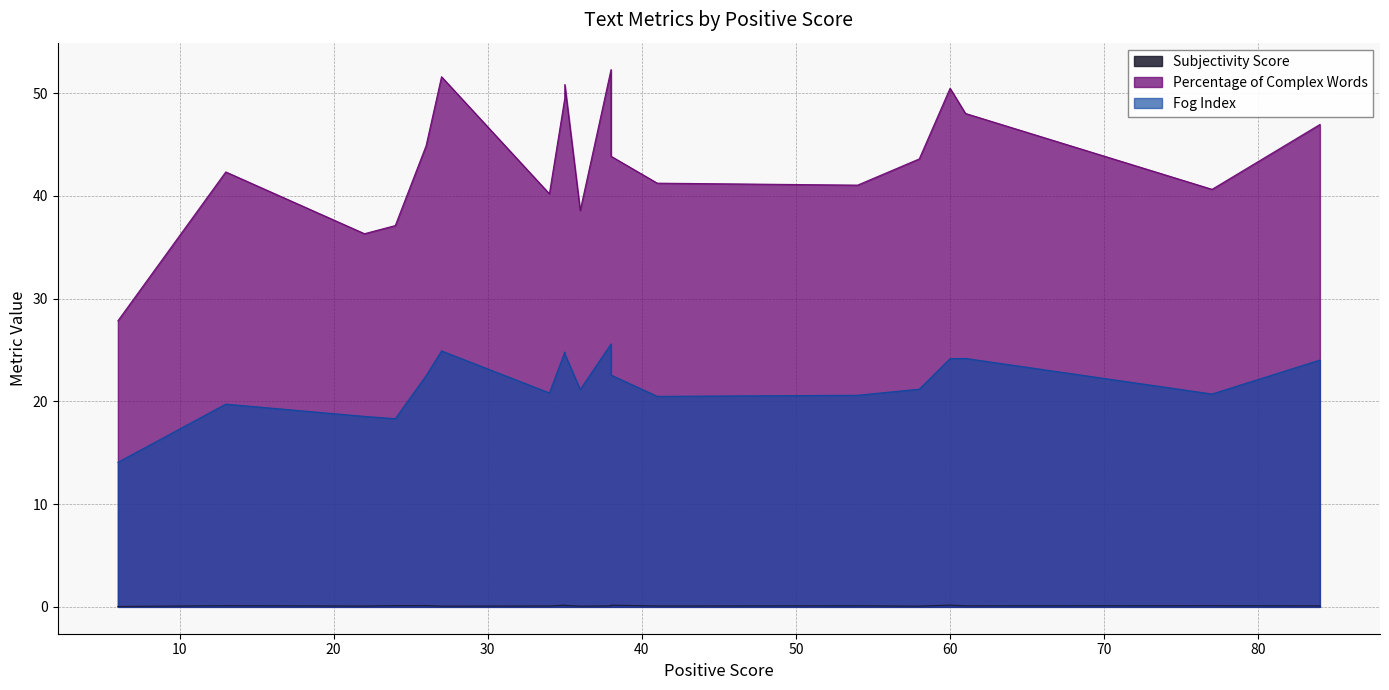

Is it true that Percentage of Complex Words equals 40.2 at 34?

True